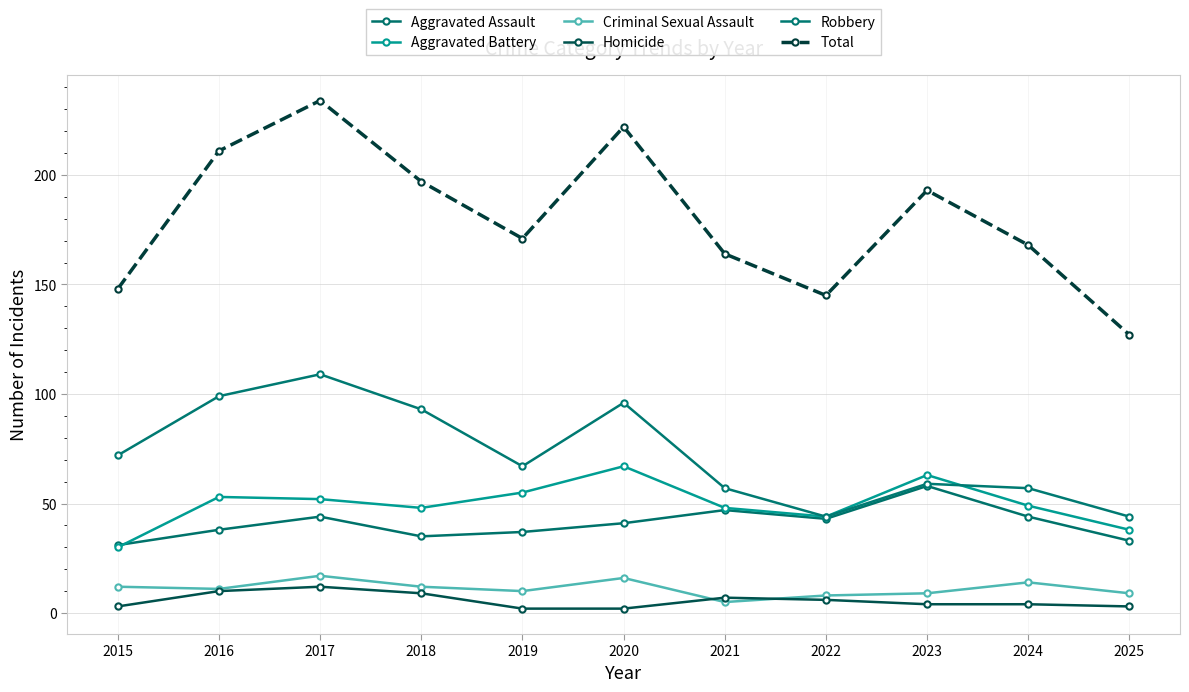

Which series has the widest spread of values?

Total